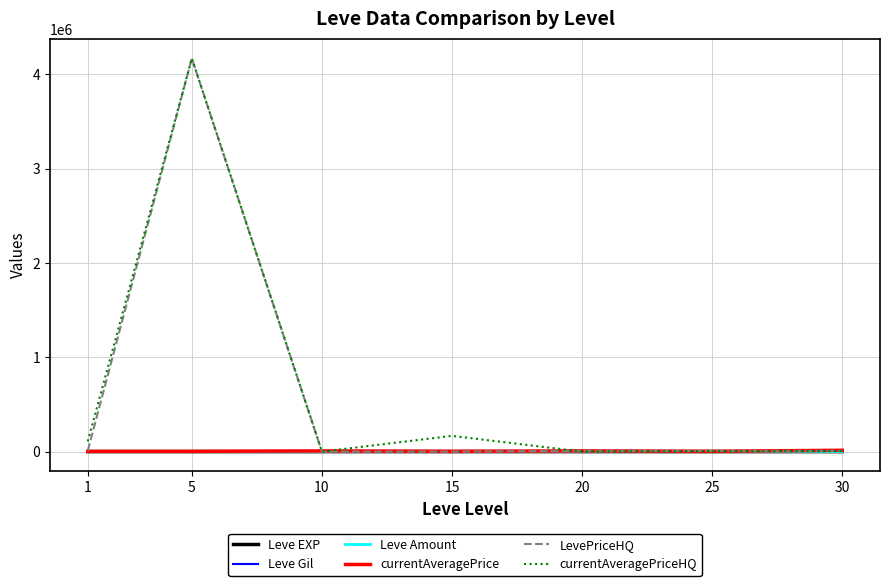

At which category is the sum across all series the highest?

5